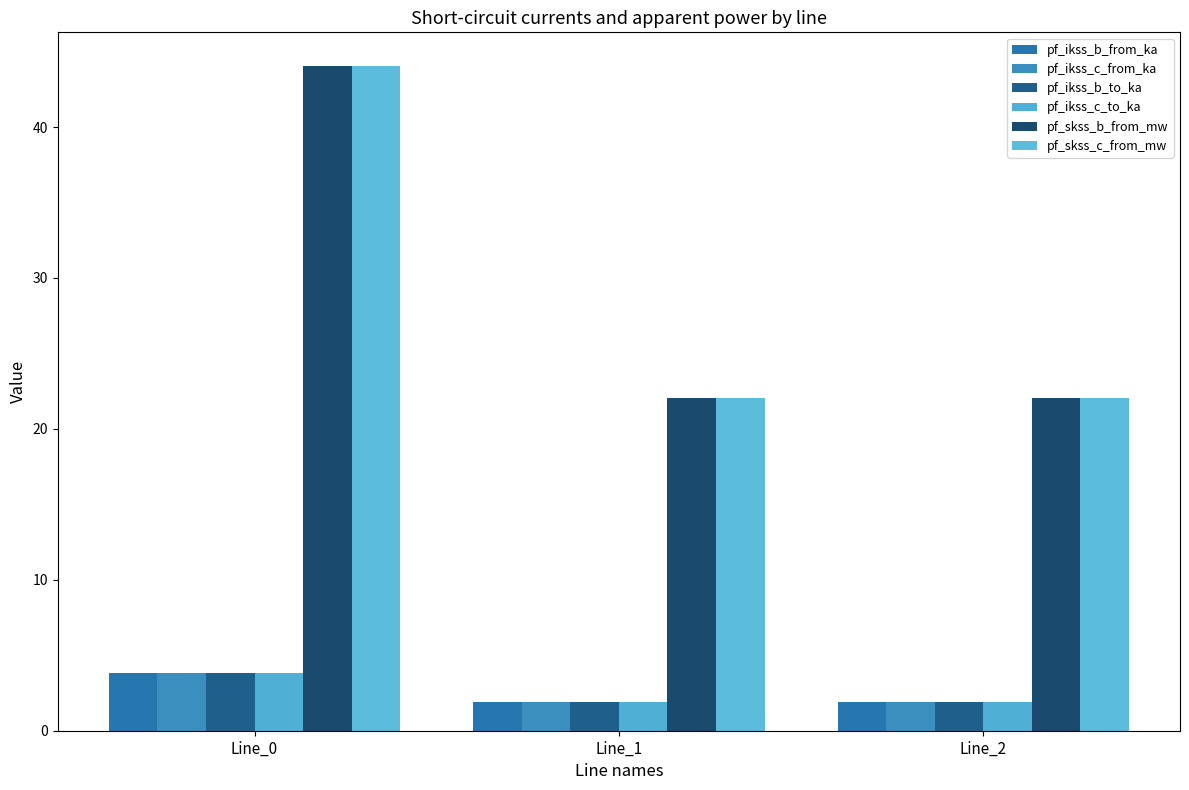

What is the lowest value of the pf_ikss_c_to_ka series?

1.9